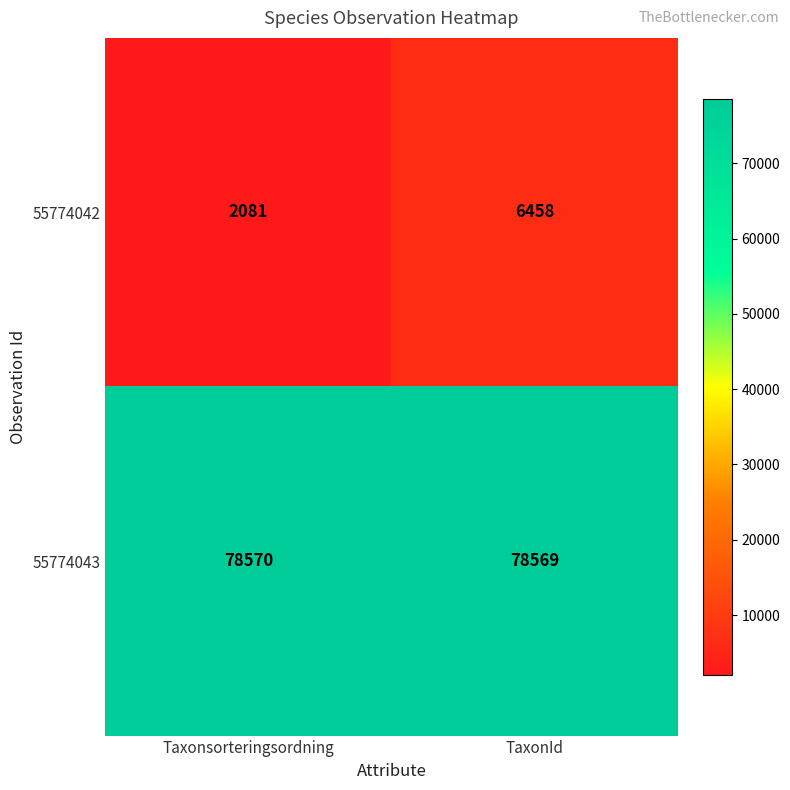

The 55774042 series shows 6458 at TaxonId. True or false?

True